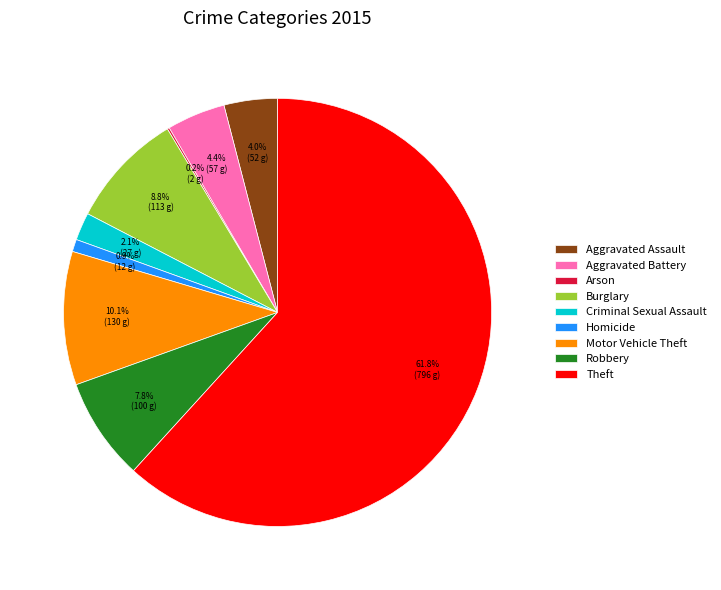

To the nearest percent, what is the combined percentage of Theft and Aggravated Battery?

66%